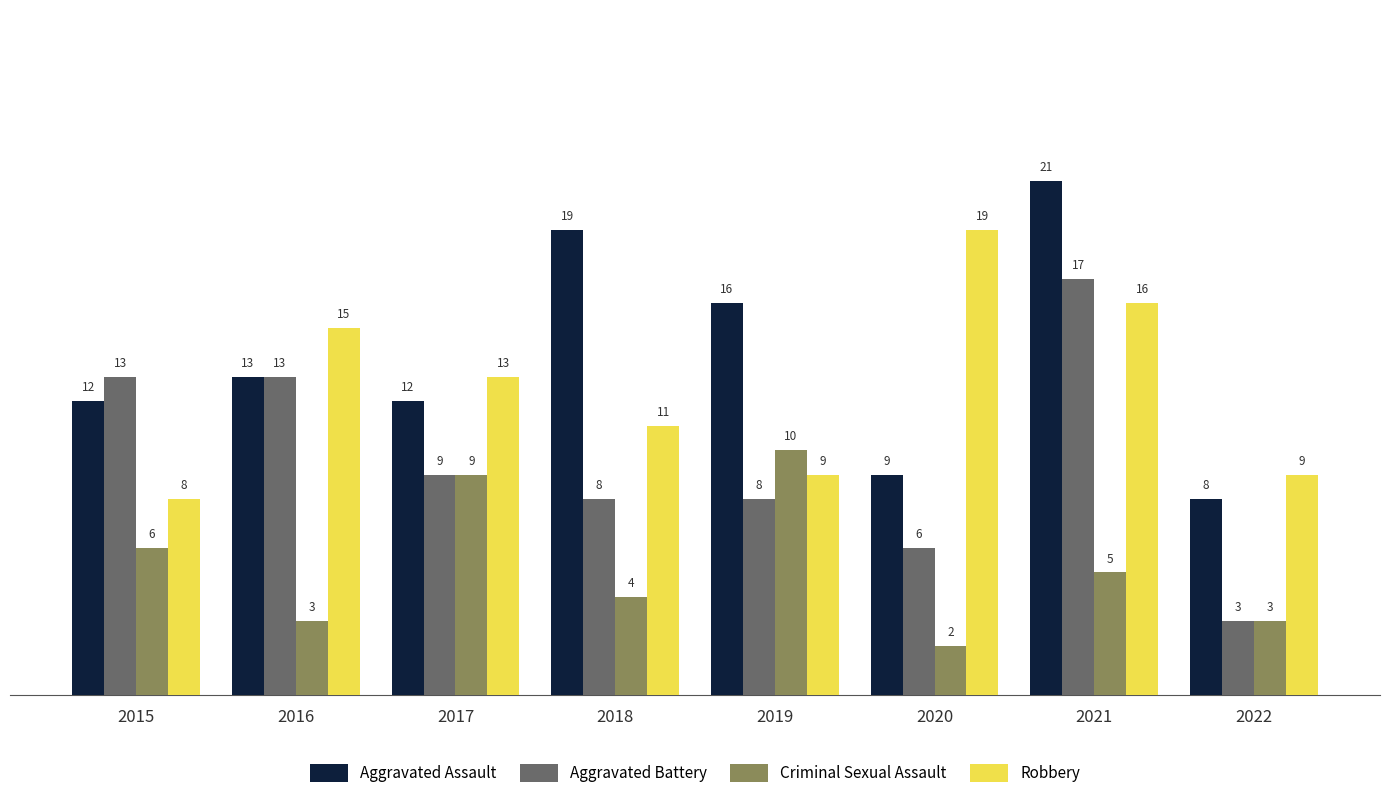

At which label does Robbery reach its peak?

2020